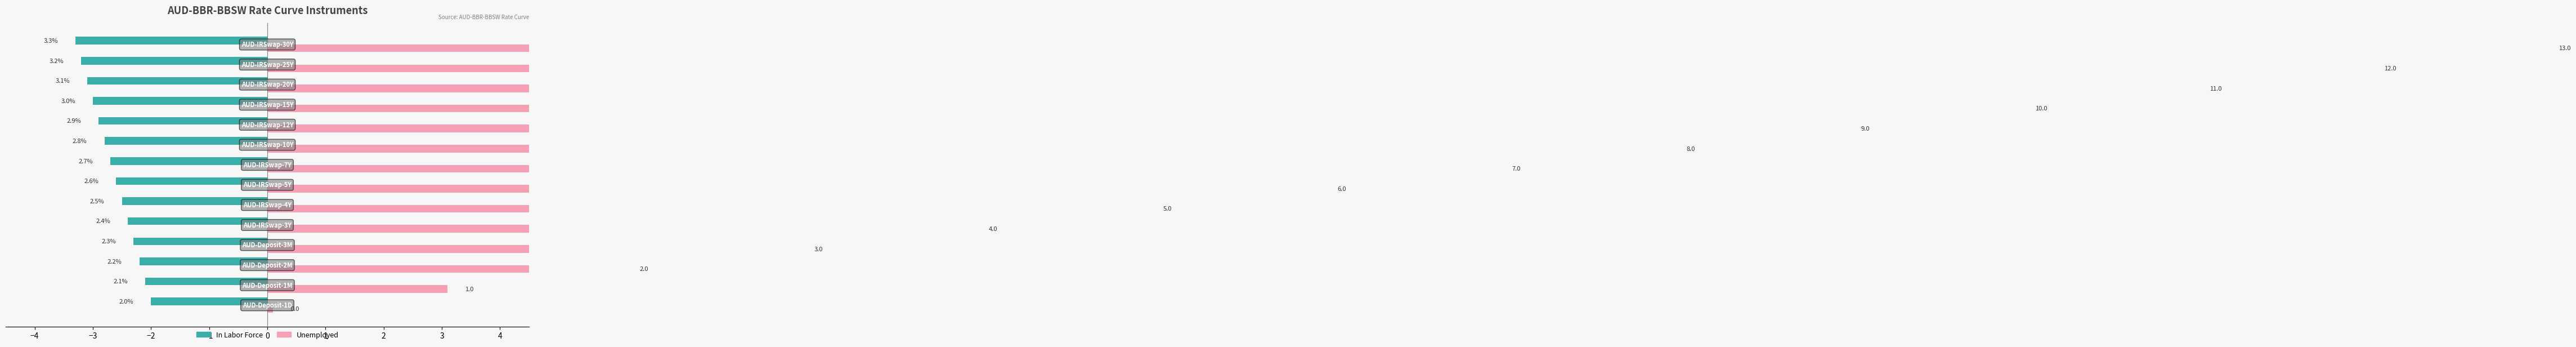

The value of In Labor Force at 0 is -1.6. True or false?

False